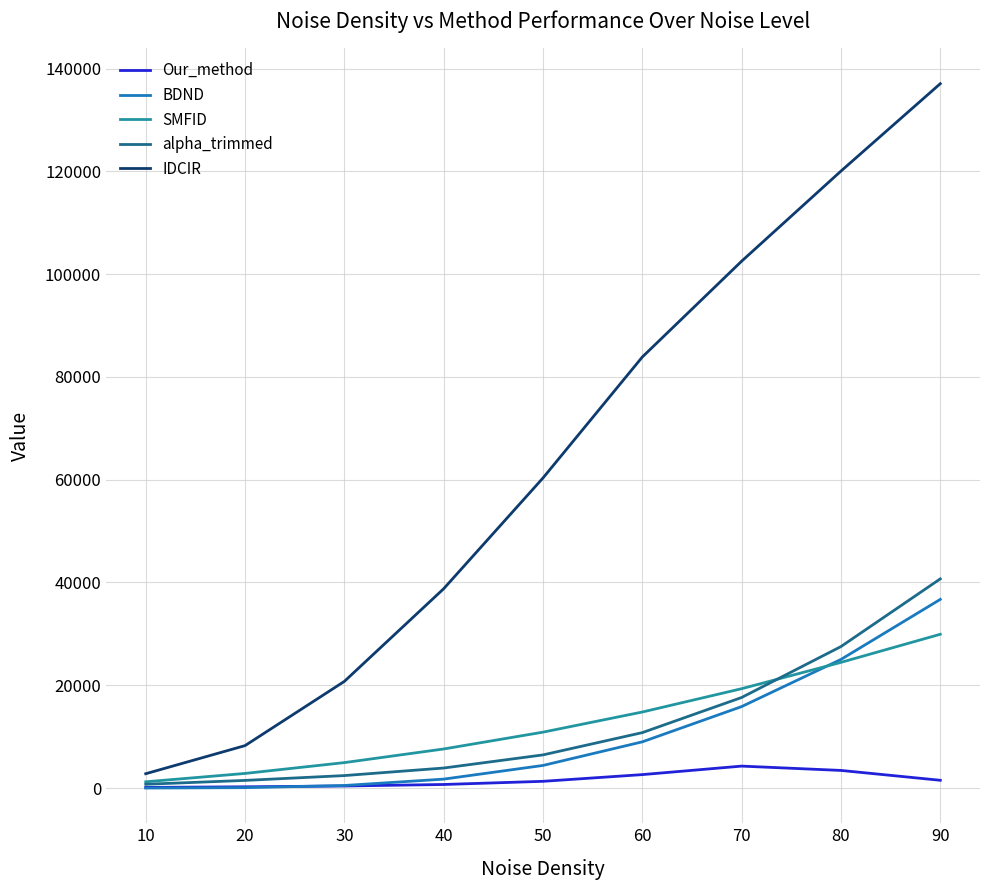

Is the value of BDND at 70 greater than the value of IDCIR at 60?

No